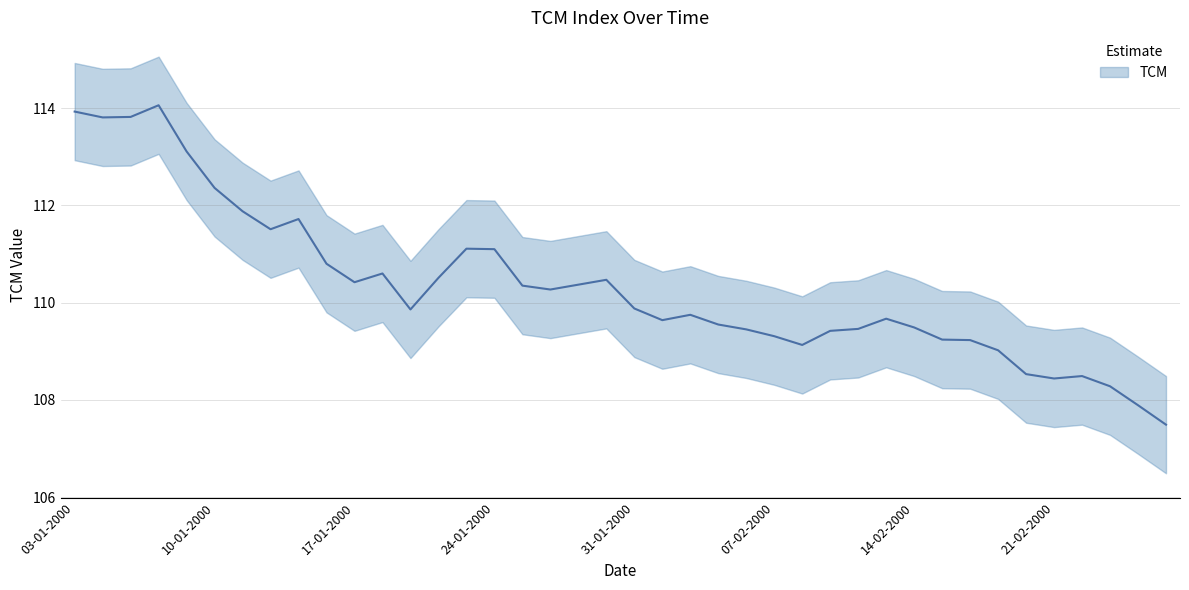

Which series has the largest range (max minus min)?

TCM